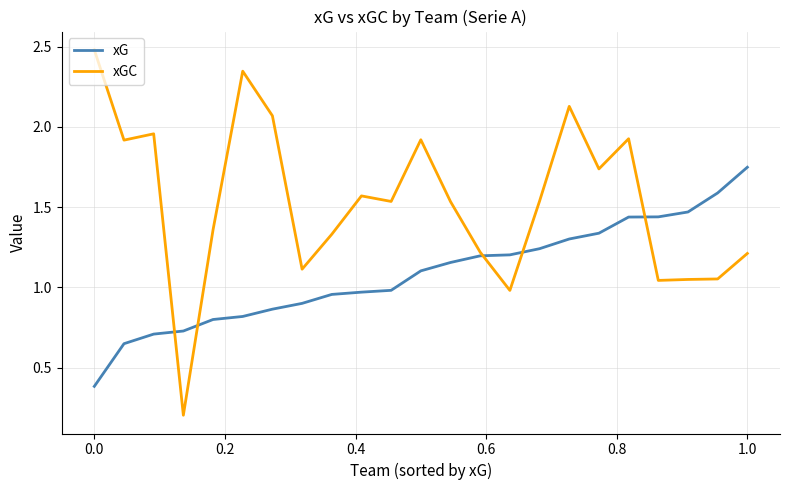

How many times do xGC and xG cross each other?

5